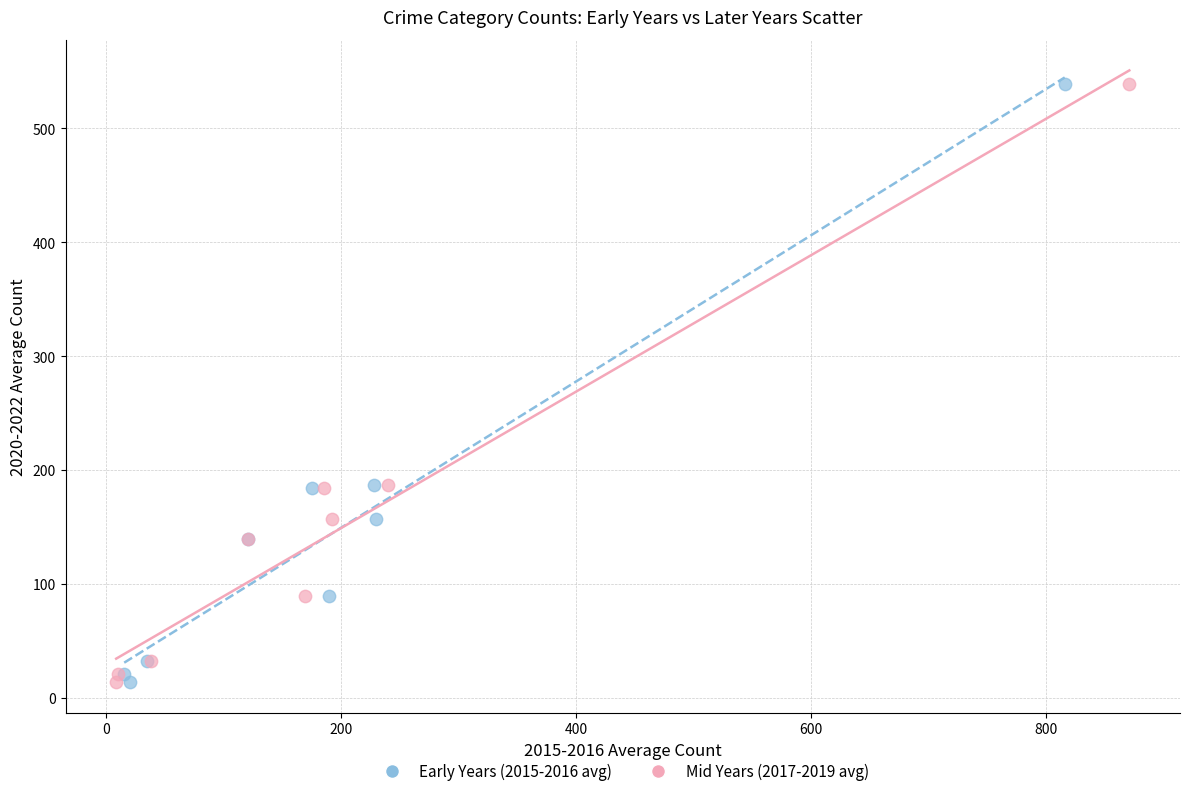

What are all the series names shown in the legend?

Early Years (2015-2016 avg), Mid Years (2017-2019 avg)